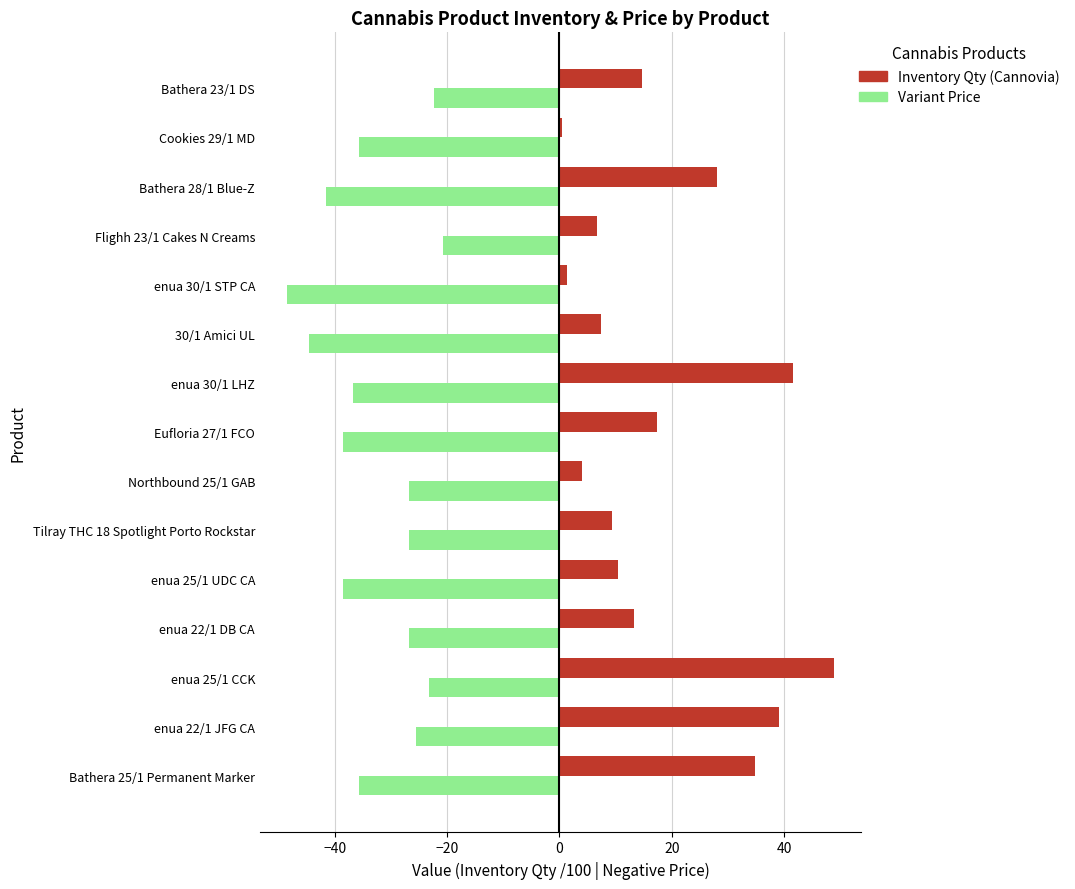

How many data points does each series have?

15